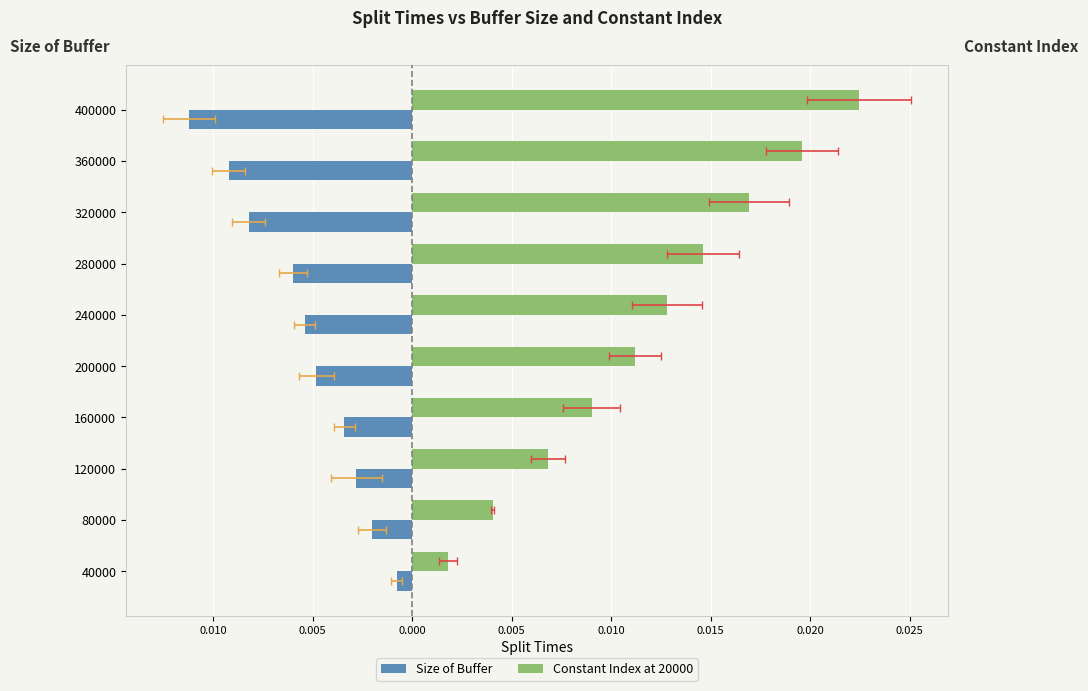

How many groups of bars are there?

10